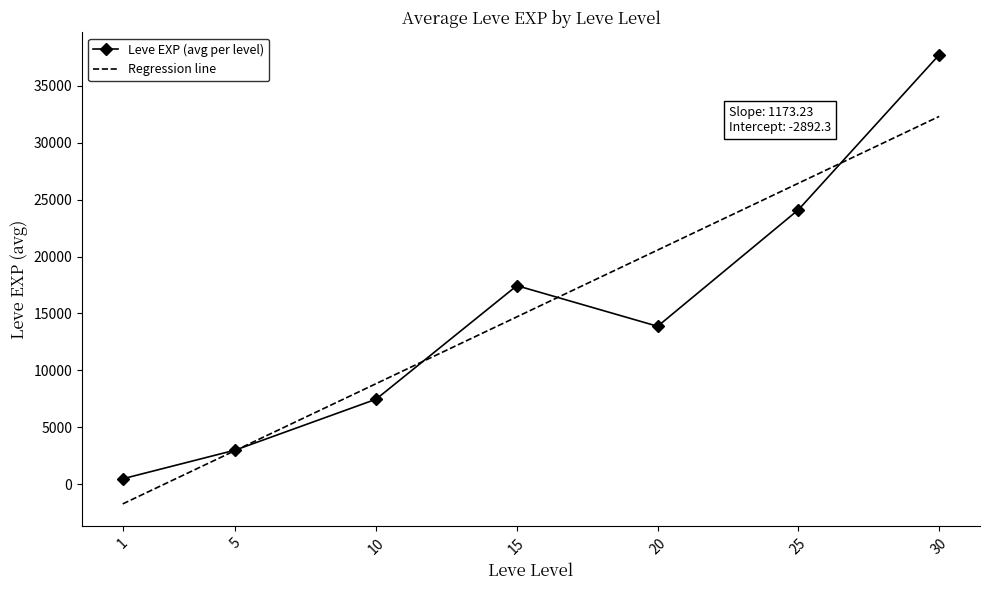

Rank the series by their maximum value, from lowest to highest.

Regression line, Leve EXP (avg per level)